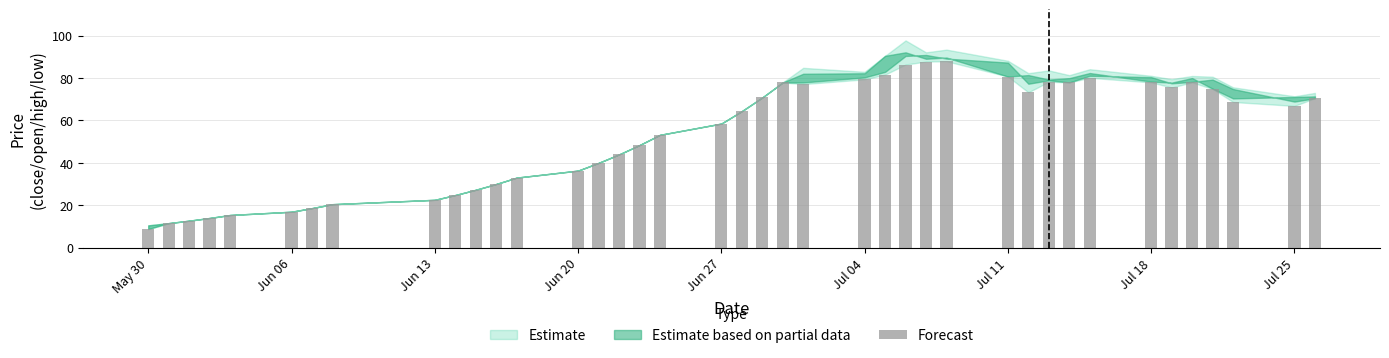

What is the minimum value shown in the chart?

8.8